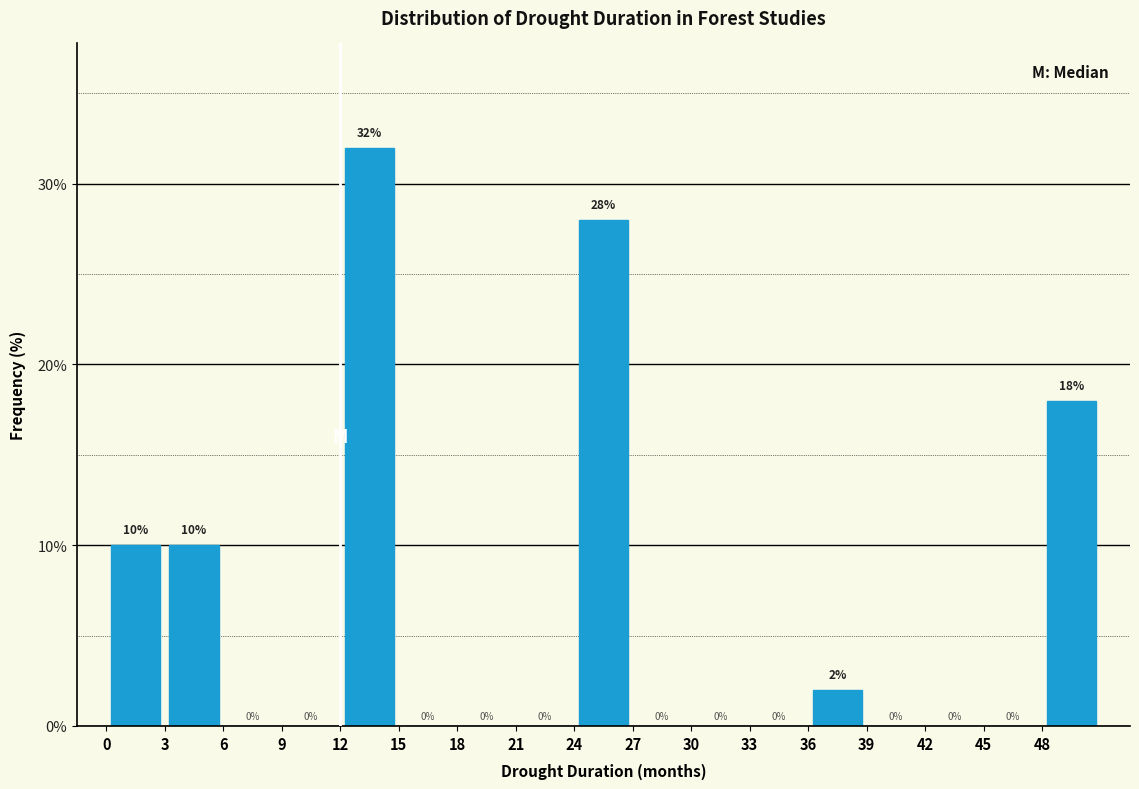

How tall is the bar that spans 24 to 27 on the x-axis?

28